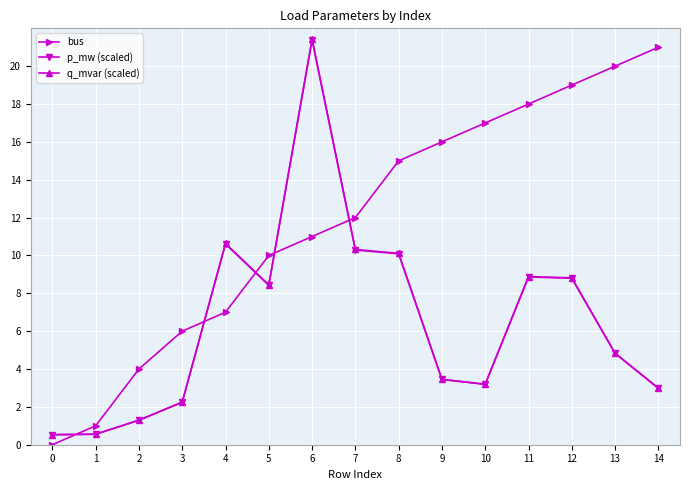

Is the value of bus at 3 greater than the value of p_mw (scaled) at 7?

No